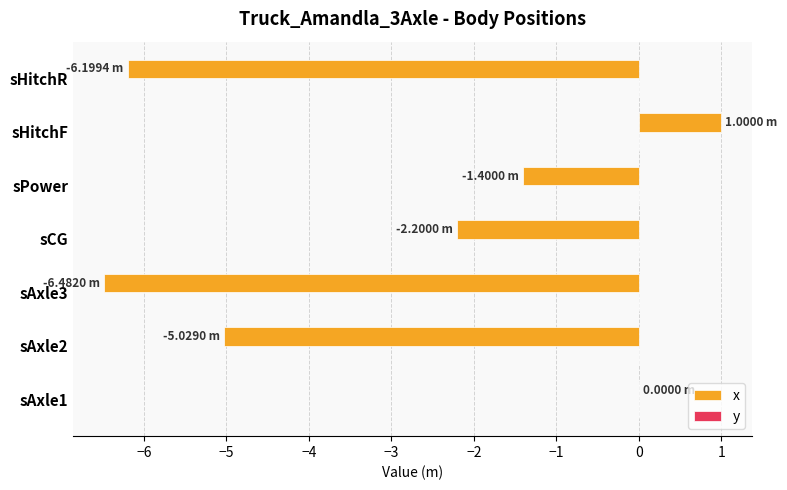

What is the change in value from sCG to sPower?

+0.8